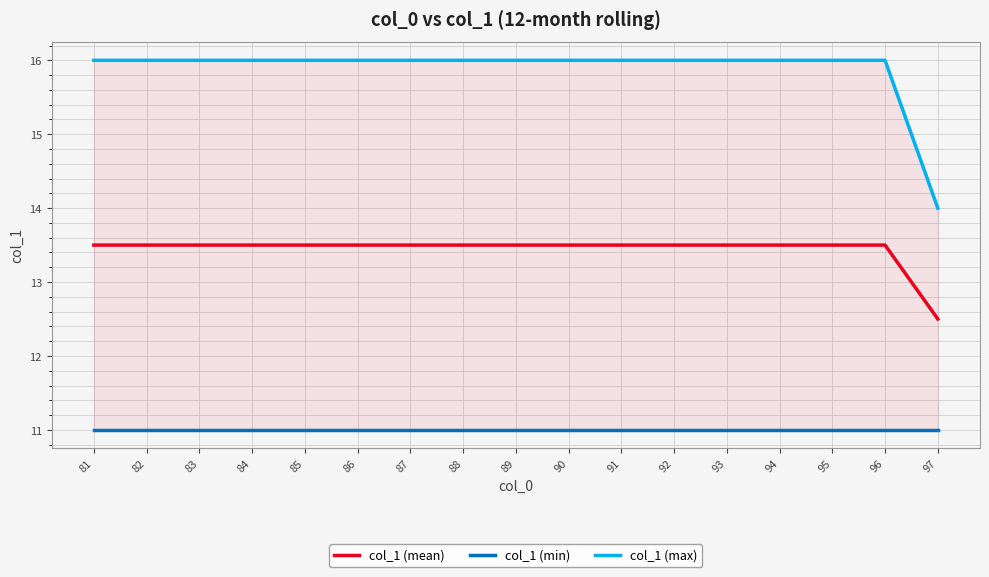

Which has a higher value, 91 or 96?

91